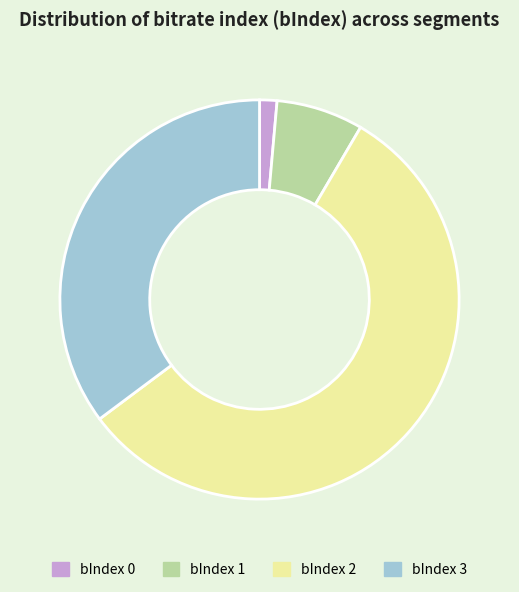

Is it true that bIndex 0 is 1% of the pie?

True